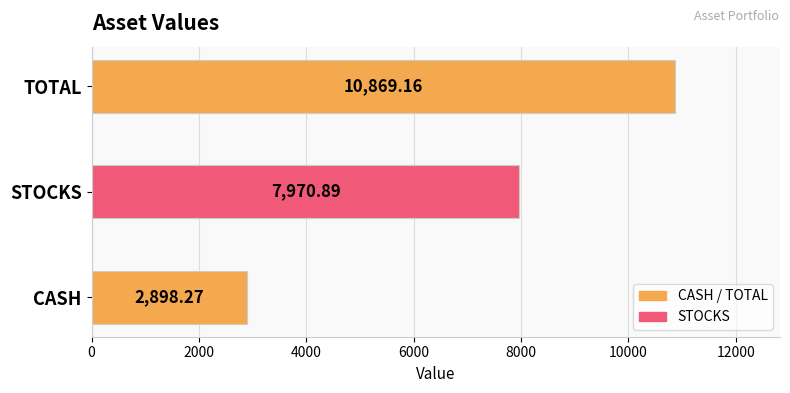

Which category has the highest value across all series?

TOTAL